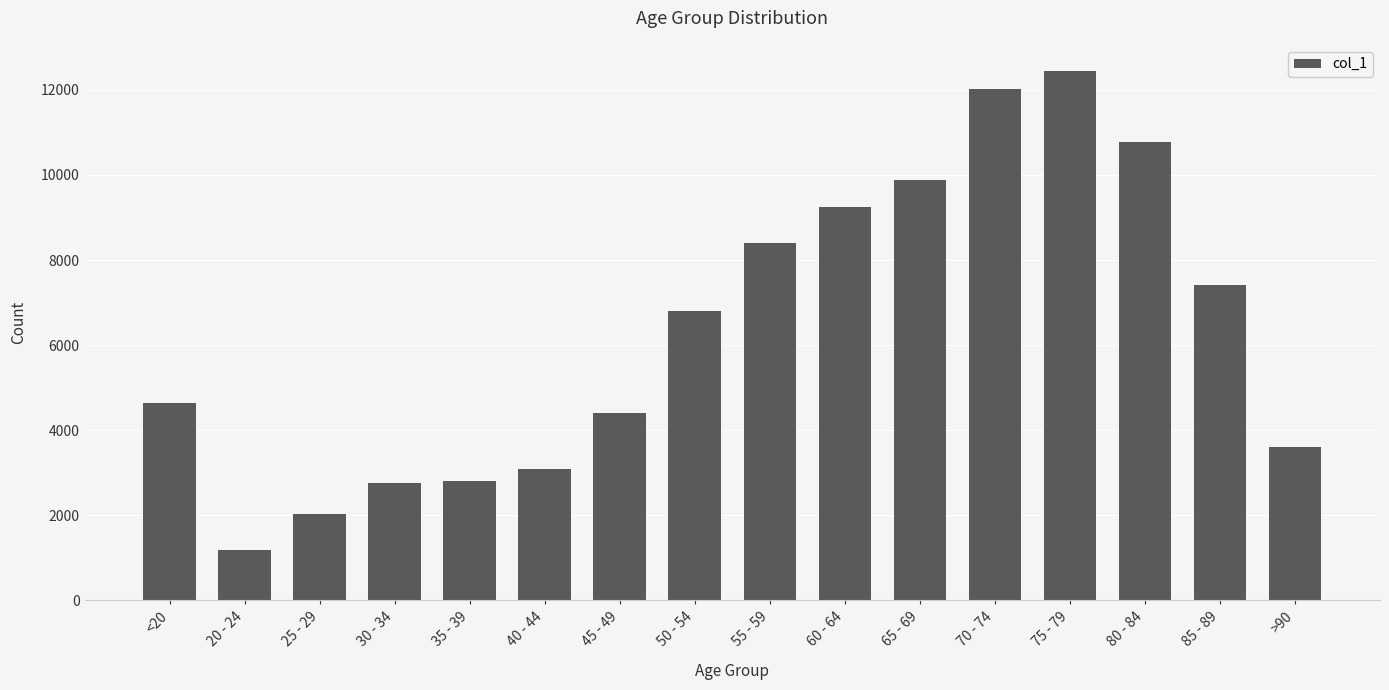

Between 25 - 29 and 50 - 54, which is larger?

50 - 54